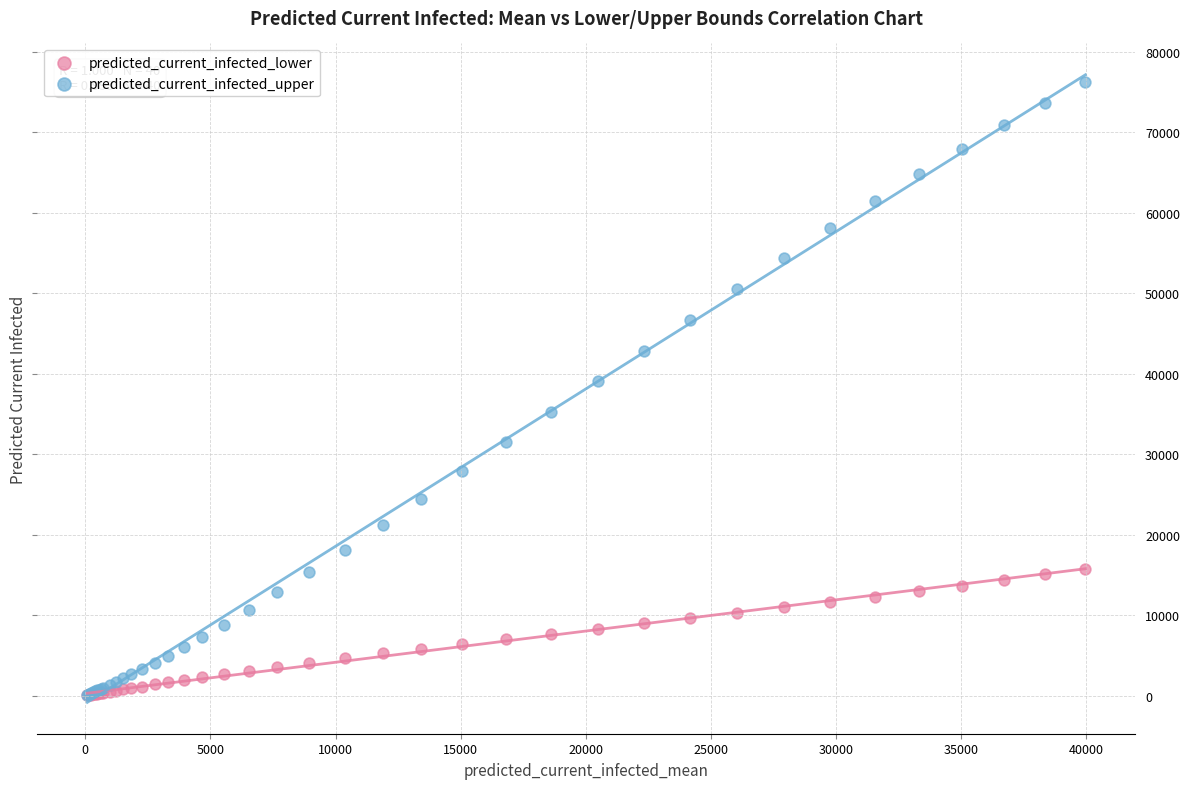

In the predicted_current_infected_upper series, what Y value is closest to 38151?

39036